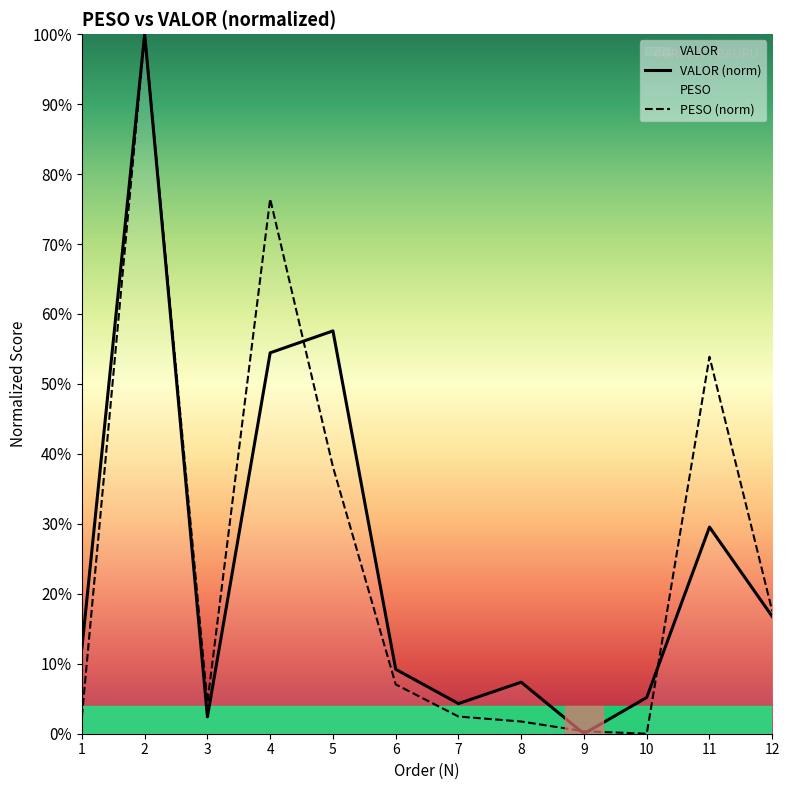

At which category does the chart reach its minimum across all series?

10